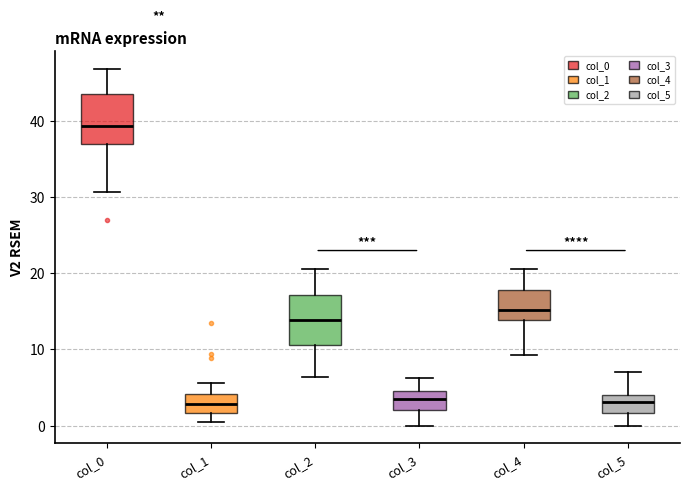

Reading left to right, read every box against the y-axis: the position of its median line, the range the box covers, and the ends of its whiskers. The values are not printed on the chart, so give them approximately, as read against the axis.

col_0: median 39, box 37 to 43, whiskers 31 to 47
col_1: median 3, box 2 to 4, whiskers 0 to 6
col_2: median 14, box 11 to 17, whiskers 6 to 21
col_3: median 3, box 2 to 5, whiskers 0 to 6
col_4: median 15, box 14 to 18, whiskers 9 to 21
col_5: median 3, box 2 to 4, whiskers 0 to 7